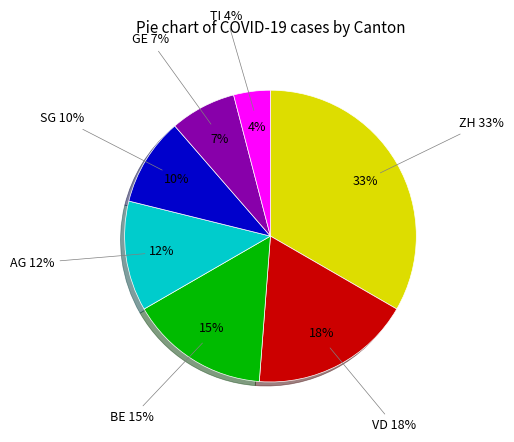

What is the largest slice in the pie chart?

ZH